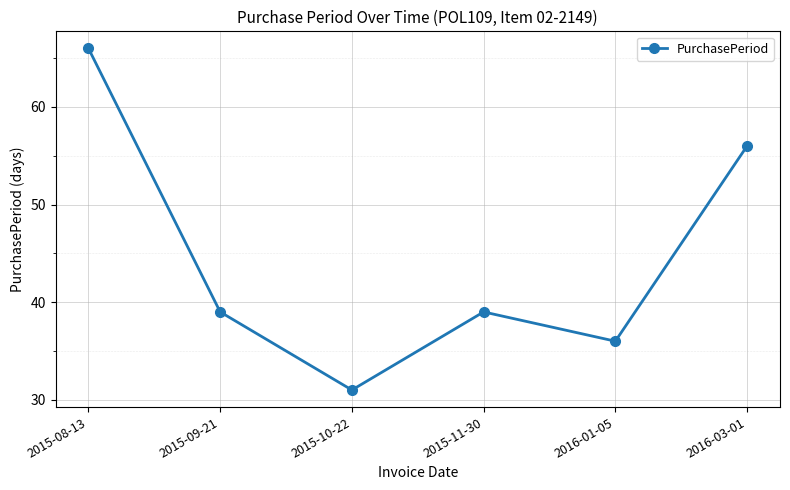

What is the change in value from 2015-11-30 to 2016-03-01?

+17